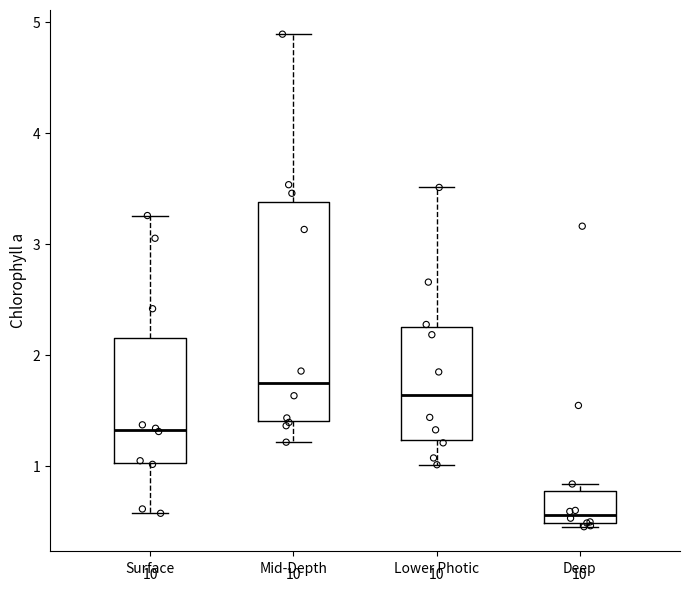

Which box has the lowest median line?

Deep